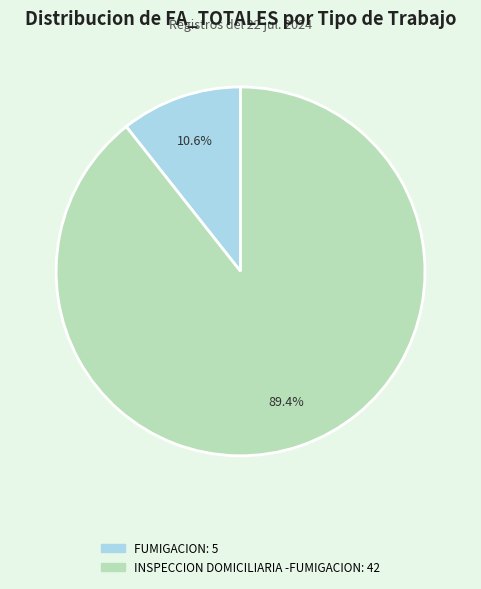

Is there a majority slice in this chart?

Yes